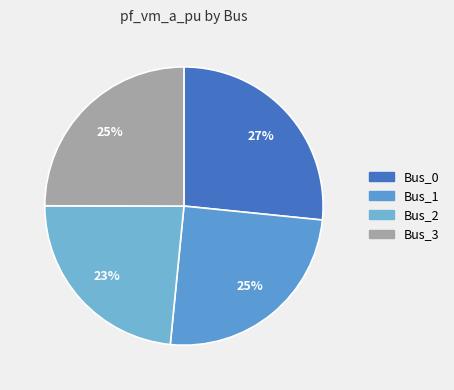

To the nearest percent, what portion does Bus_3 represent?

25%